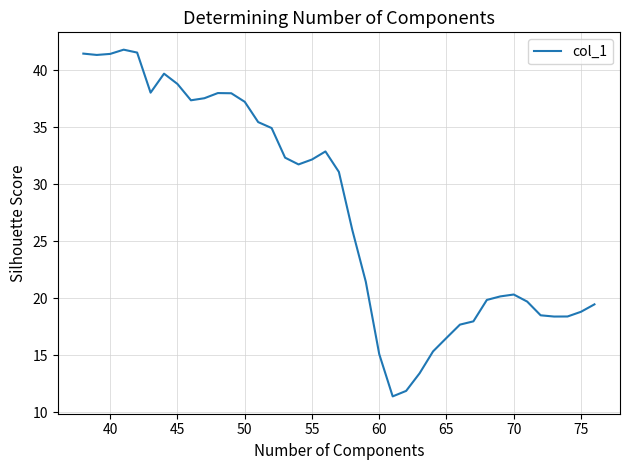

What is the minimum value shown in the chart?

11.4